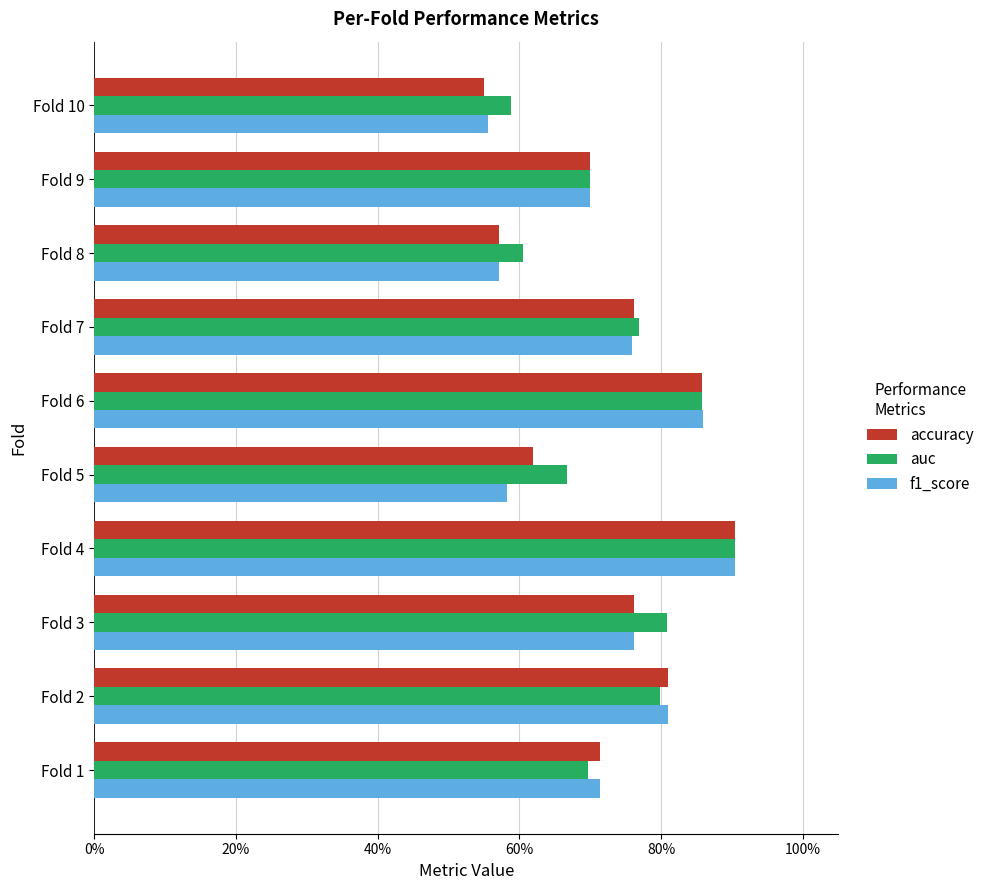

What are all the series names shown in the legend?

accuracy, auc, f1_score